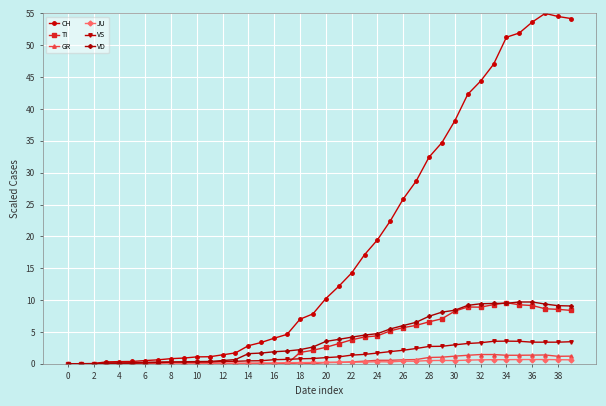

What is the value of the CH point at the 33rd from the left?

44.4